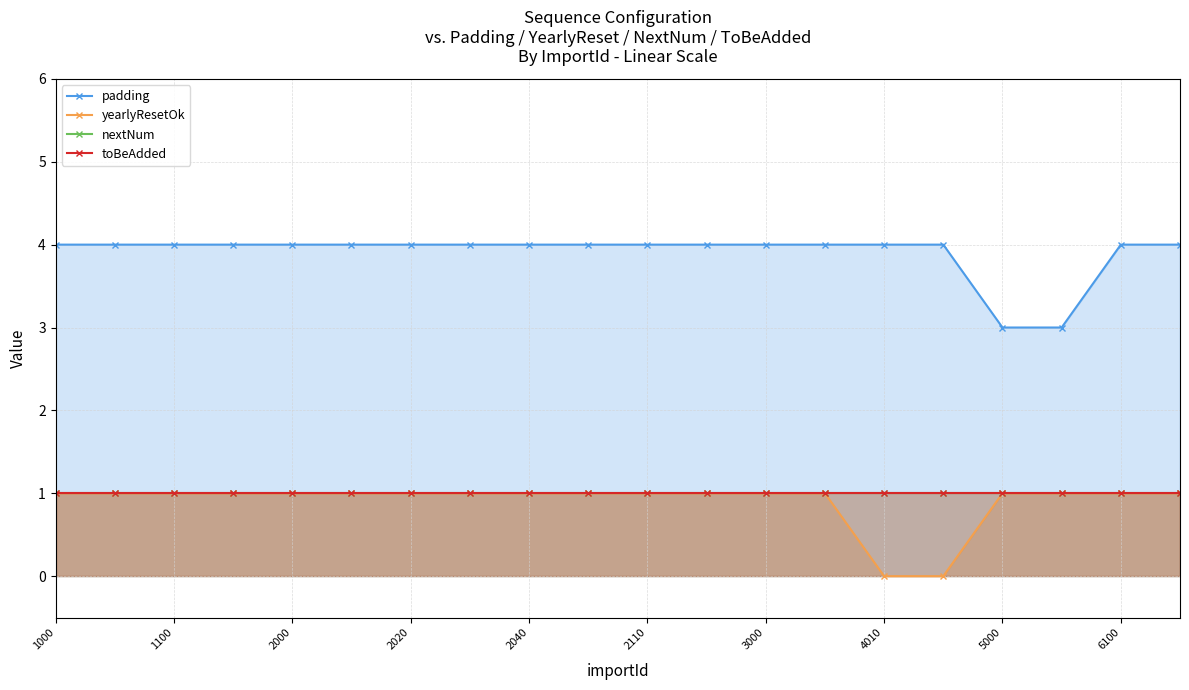

What is the minimum value for padding?

3